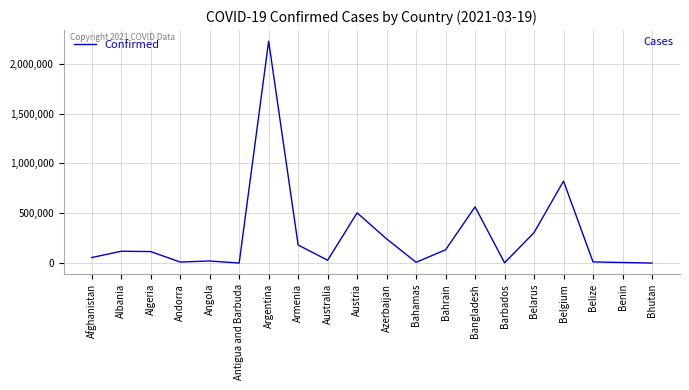

Is it true that the value at Belarus is 470129?

False